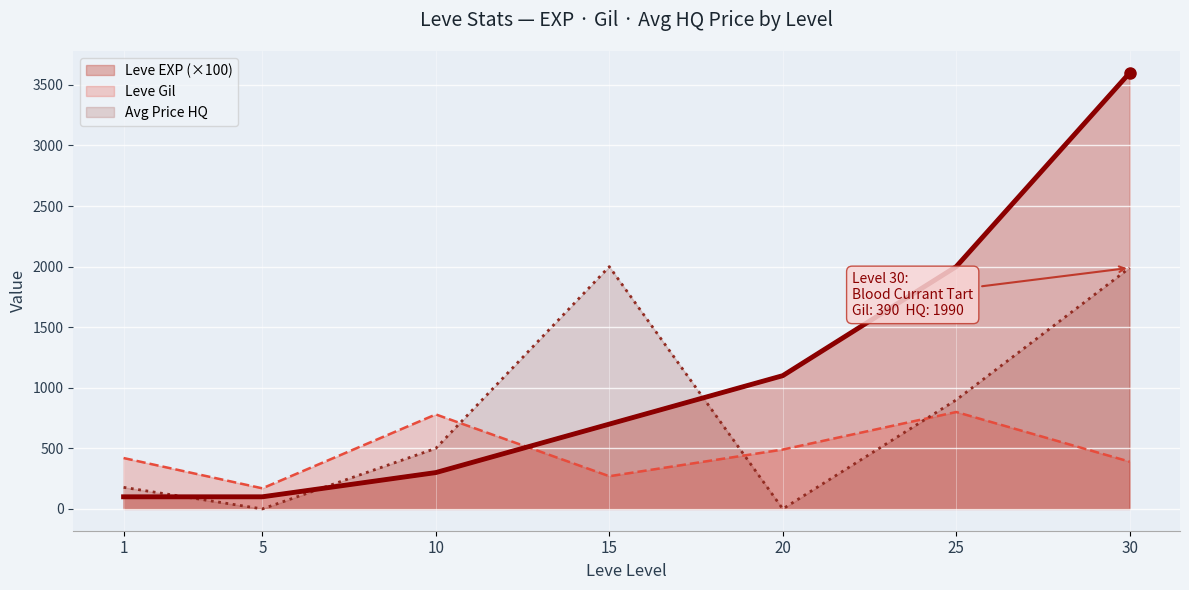

What is the difference between the maximum and minimum values in the Avg Price HQ series?

2000